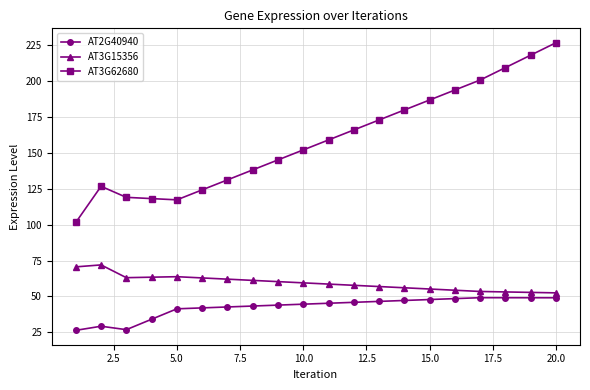

What is the minimum value shown in the chart?

26.4